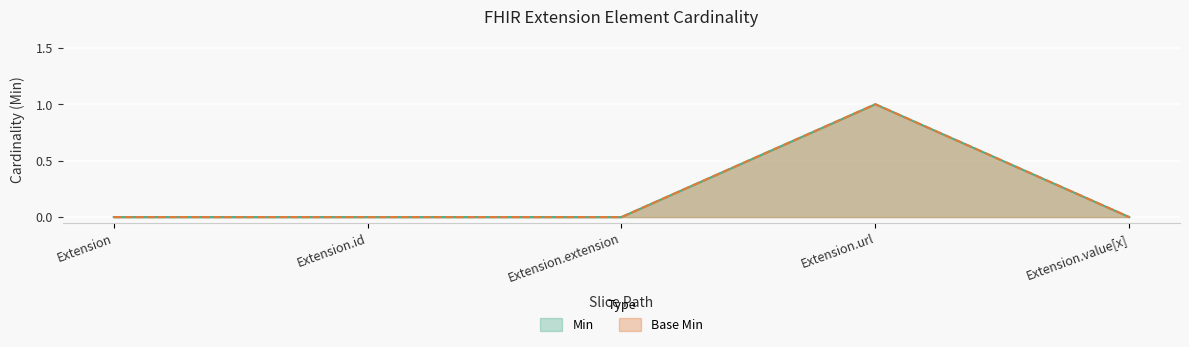

What is the maximum value shown in the chart?

1